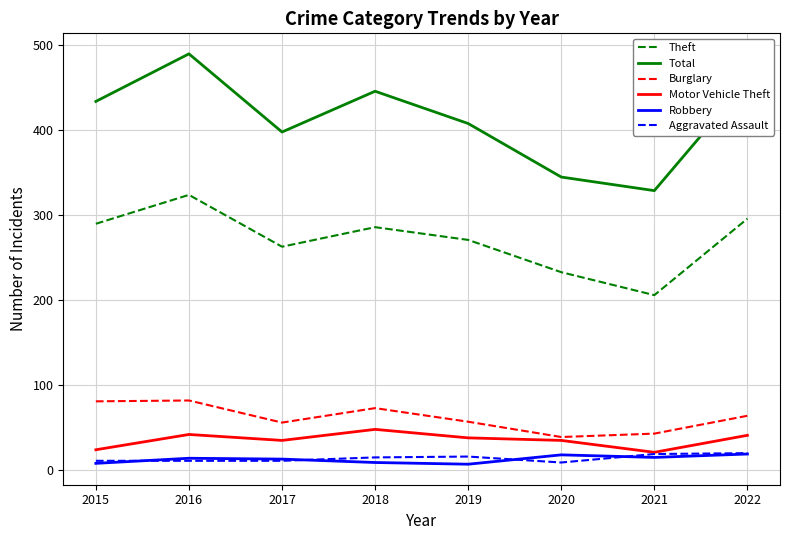

In Burglary, how many points are higher than both neighbors (excluding endpoints)?

2